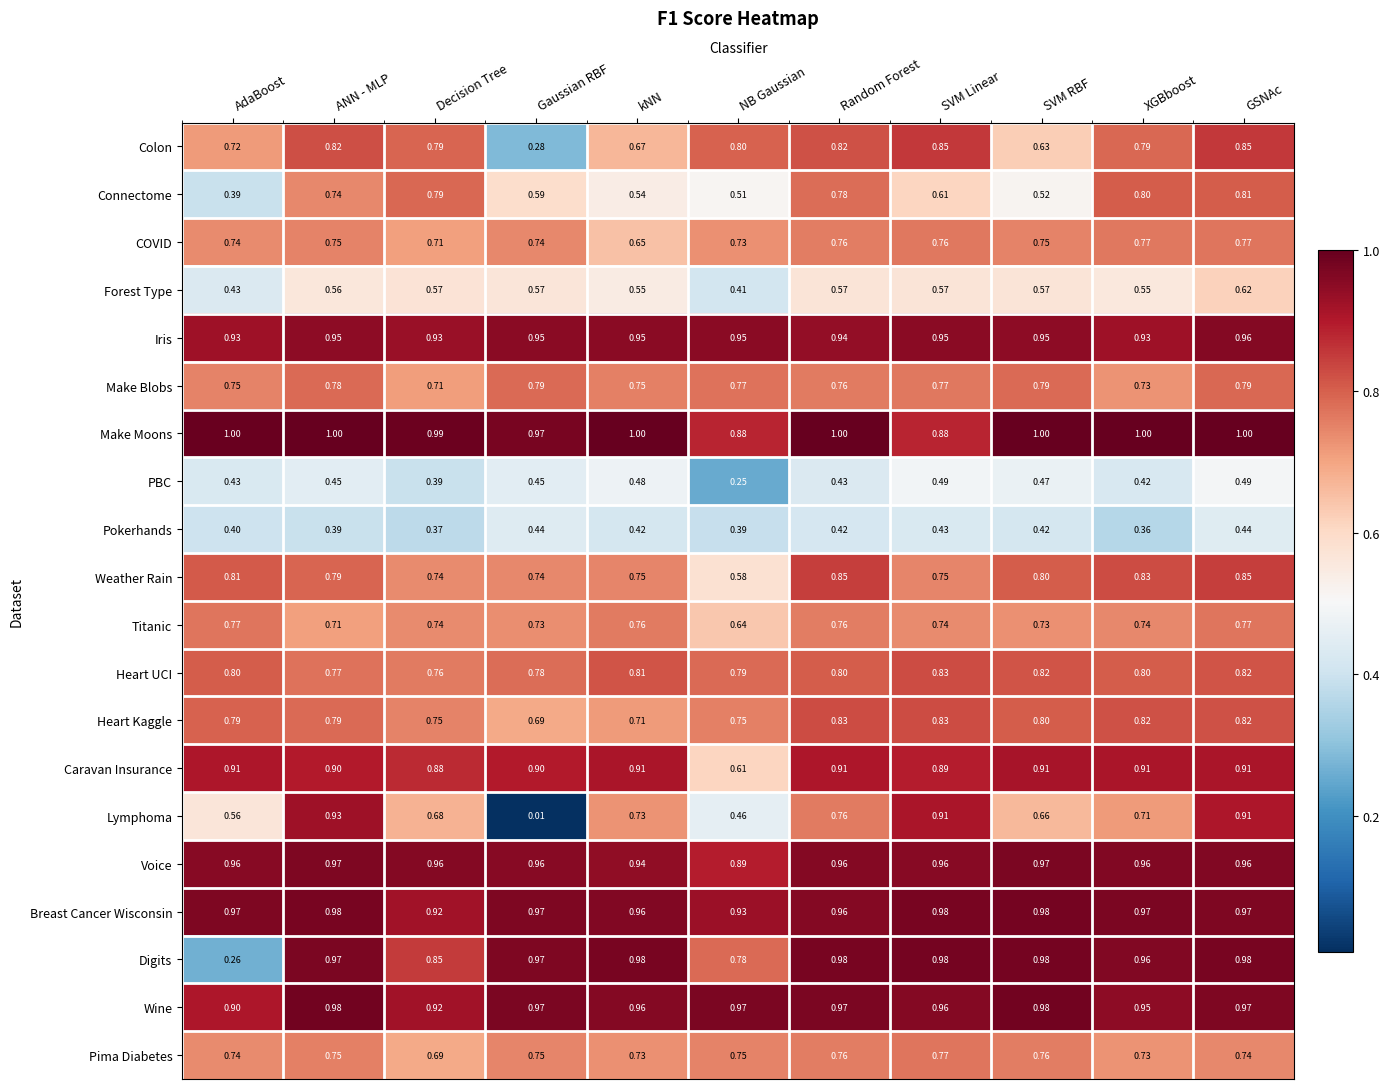

Which series changed the most between Decision Tree and SVM Linear?

Lymphoma